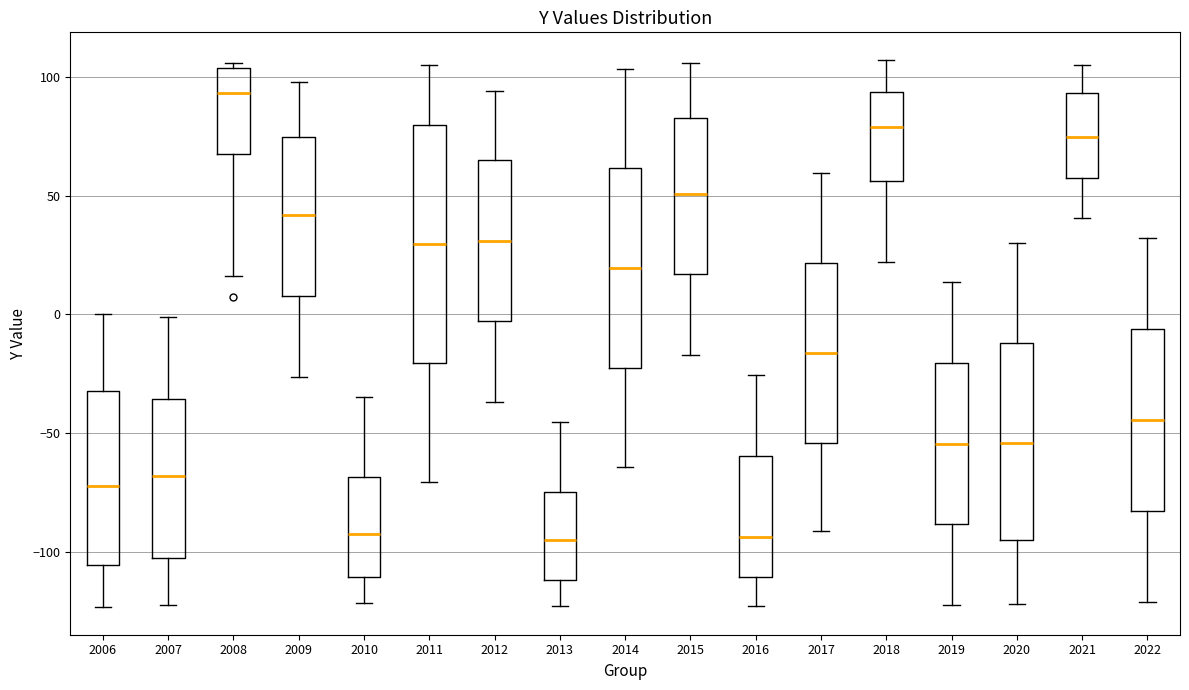

Reading left to right, transcribe this box plot: for each box, give where its median line is, the range the box spans, and where its two whiskers end, as read against the y-axis. The values are not printed on the chart, so give them approximately, as read against the axis.

2006: median -70, box -105 to -30, whiskers -125 to 0
2007: median -70, box -105 to -35, whiskers -120 to 0
2008: median 95, box 65 to 105, whiskers 15 to 105 (just above the box's upper edge)
2009: median 40, box 10 to 75, whiskers -25 to 100
2010: median -90, box -110 to -70, whiskers -120 to -35
2011: median 30, box -20 to 80, whiskers -70 to 105
2012: median 30, box -5 to 65, whiskers -35 to 95
2013: median -95, box -110 to -75, whiskers -125 to -45
2014: median 20, box -20 to 60, whiskers -65 to 105
2015: median 50, box 15 to 85, whiskers -15 to 105
2016: median -95, box -110 to -60, whiskers -125 to -25
2017: median -15, box -55 to 20, whiskers -90 to 60
2018: median 80, box 55 to 95, whiskers 20 to 105
2019: median -55, box -90 to -20, whiskers -120 to 15
2020: median -55, box -95 to -10, whiskers -120 to 30
2021: median 75, box 60 to 95, whiskers 40 to 105
2022: median -45, box -85 to -5, whiskers -120 to 30